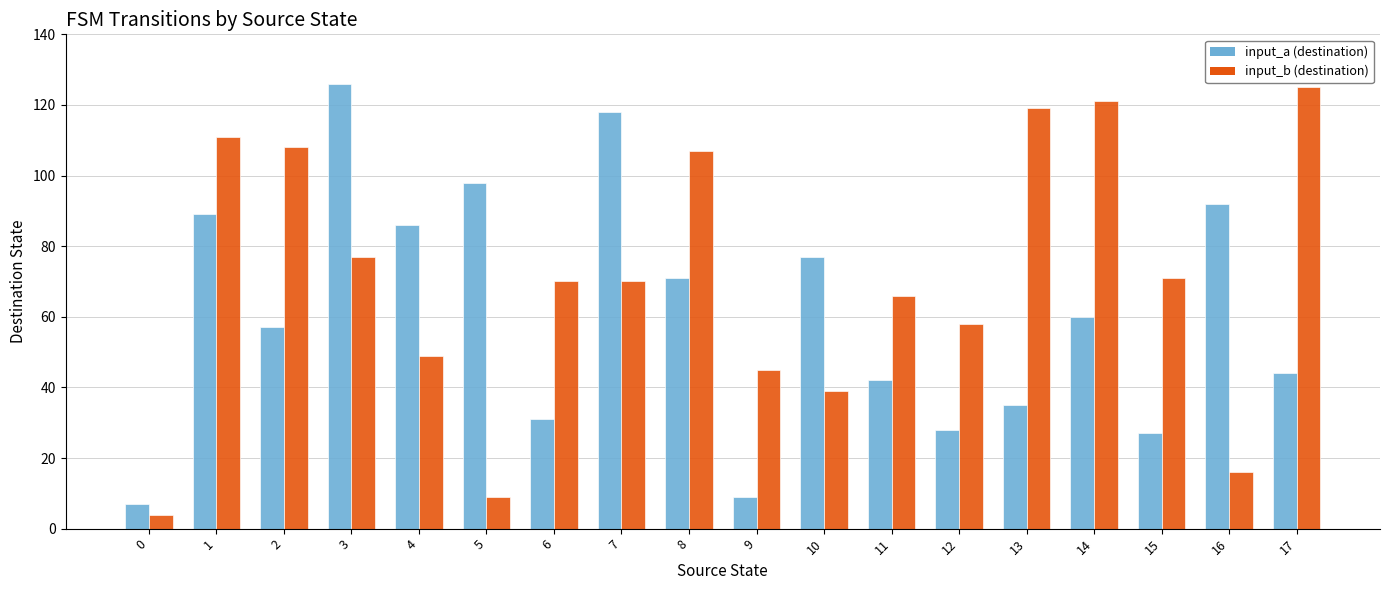

How many categories are shown in the chart?

18